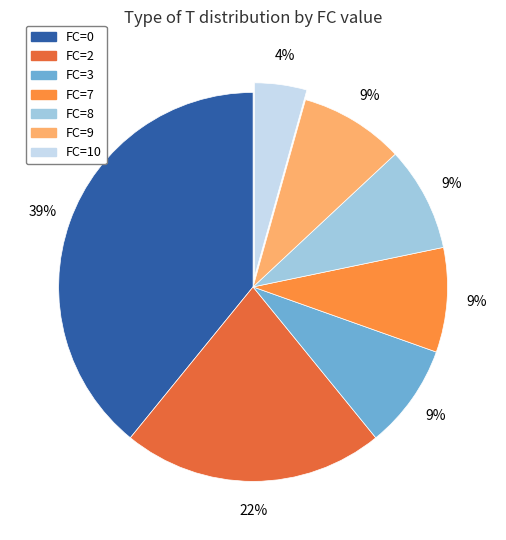

Is the sum of FC=9 and FC=3 greater than half?

No